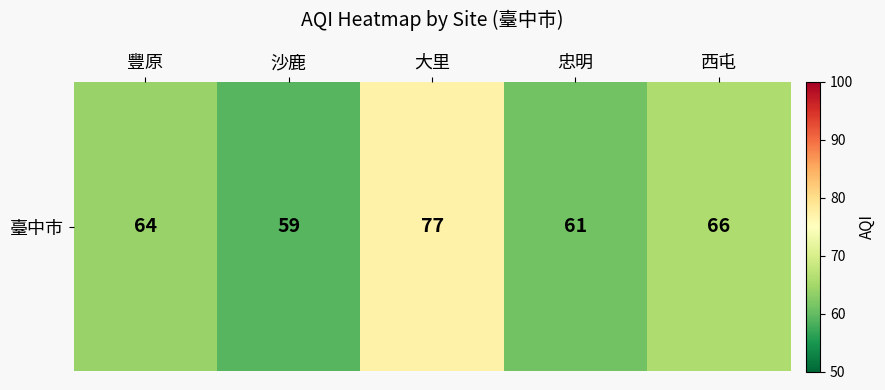

What is the maximum value shown in the chart?

77